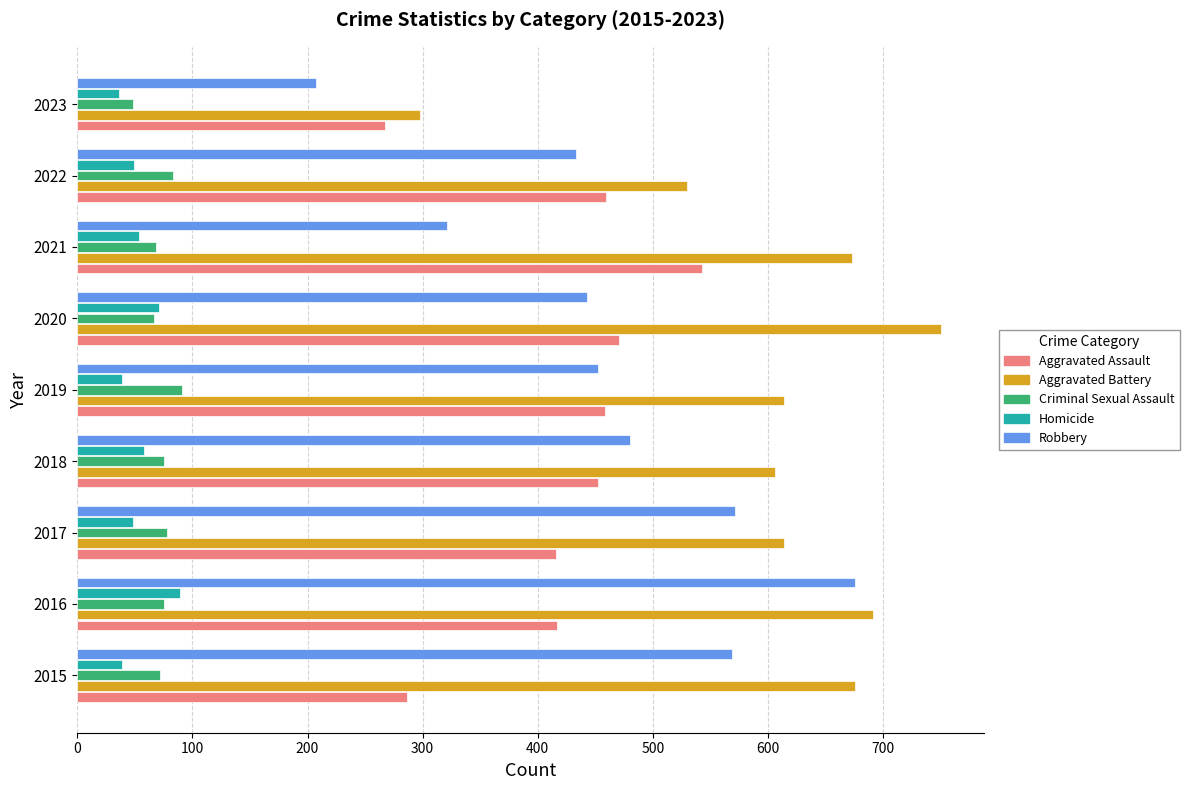

At which category does the chart reach its peak across all series?

2020